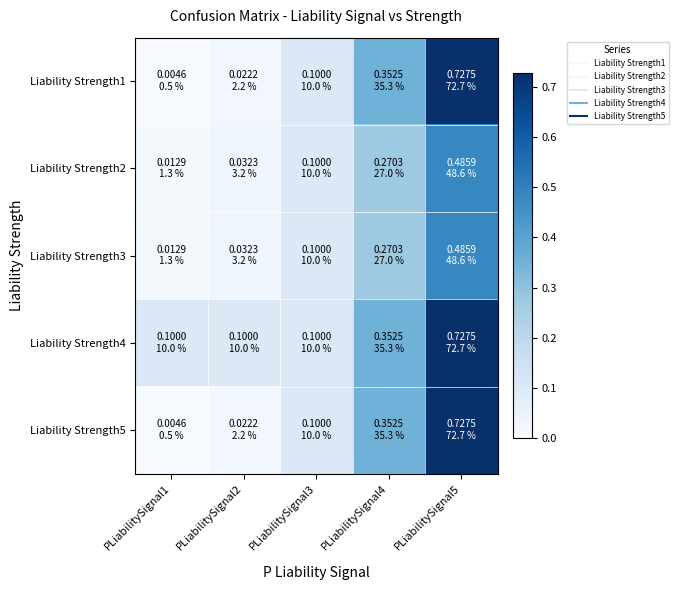

Rank the series at PLiabilitySignal1 from lowest to highest value.

Liability Strength1, Liability Strength5, Liability Strength2, Liability Strength3, Liability Strength4